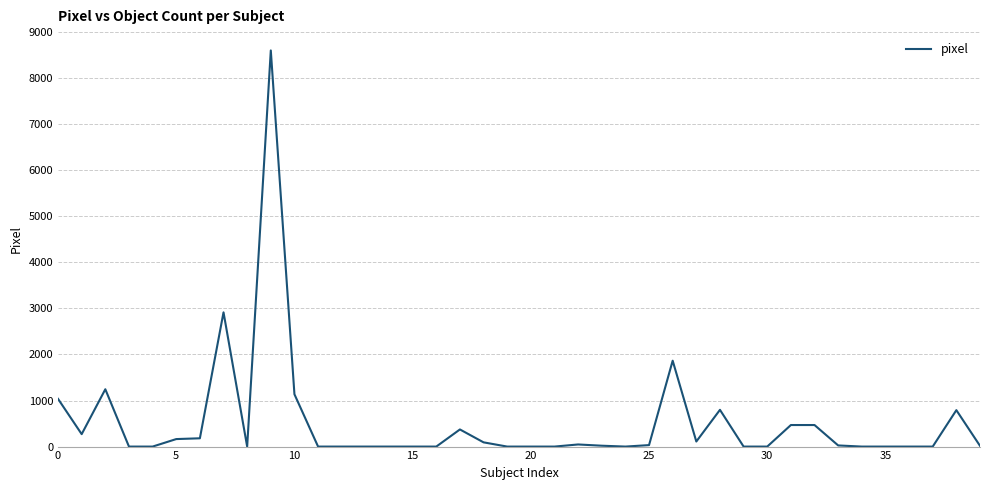

What is the maximum value shown in the chart?

8602